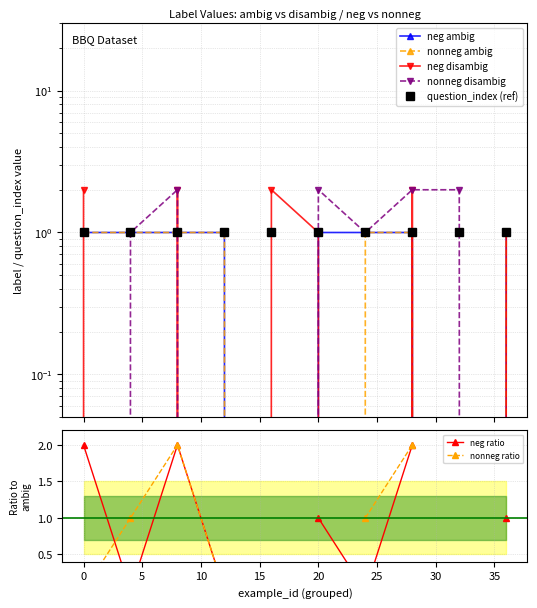

True or false: label_disambig_neg has more than 0 interior local peaks.

True